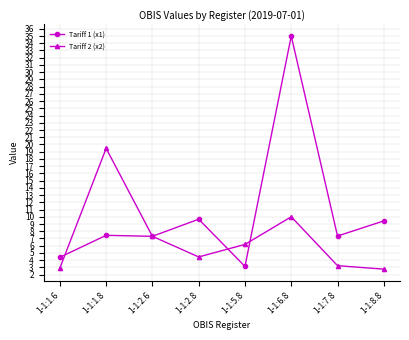

What is the sum of the Tariff 1 (x1) values at 1-1:1.6 and 1-1:8.8?

13.8